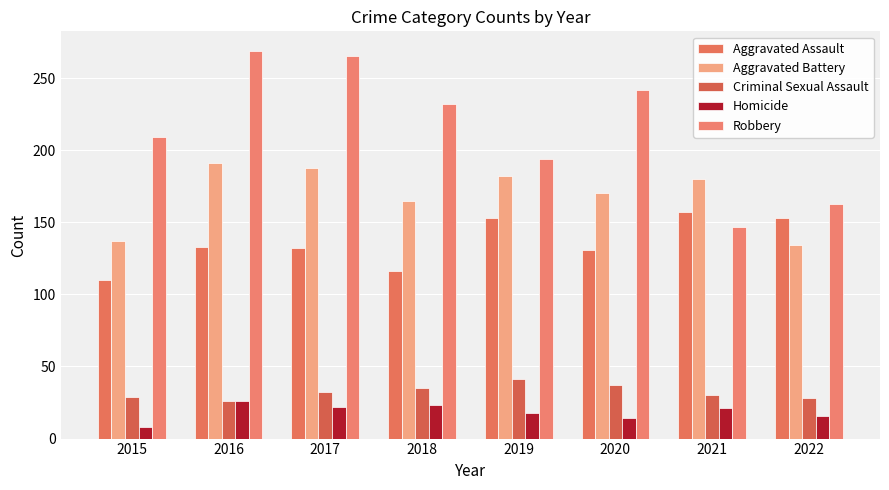

Which label corresponds to the smallest value in the chart?

2015